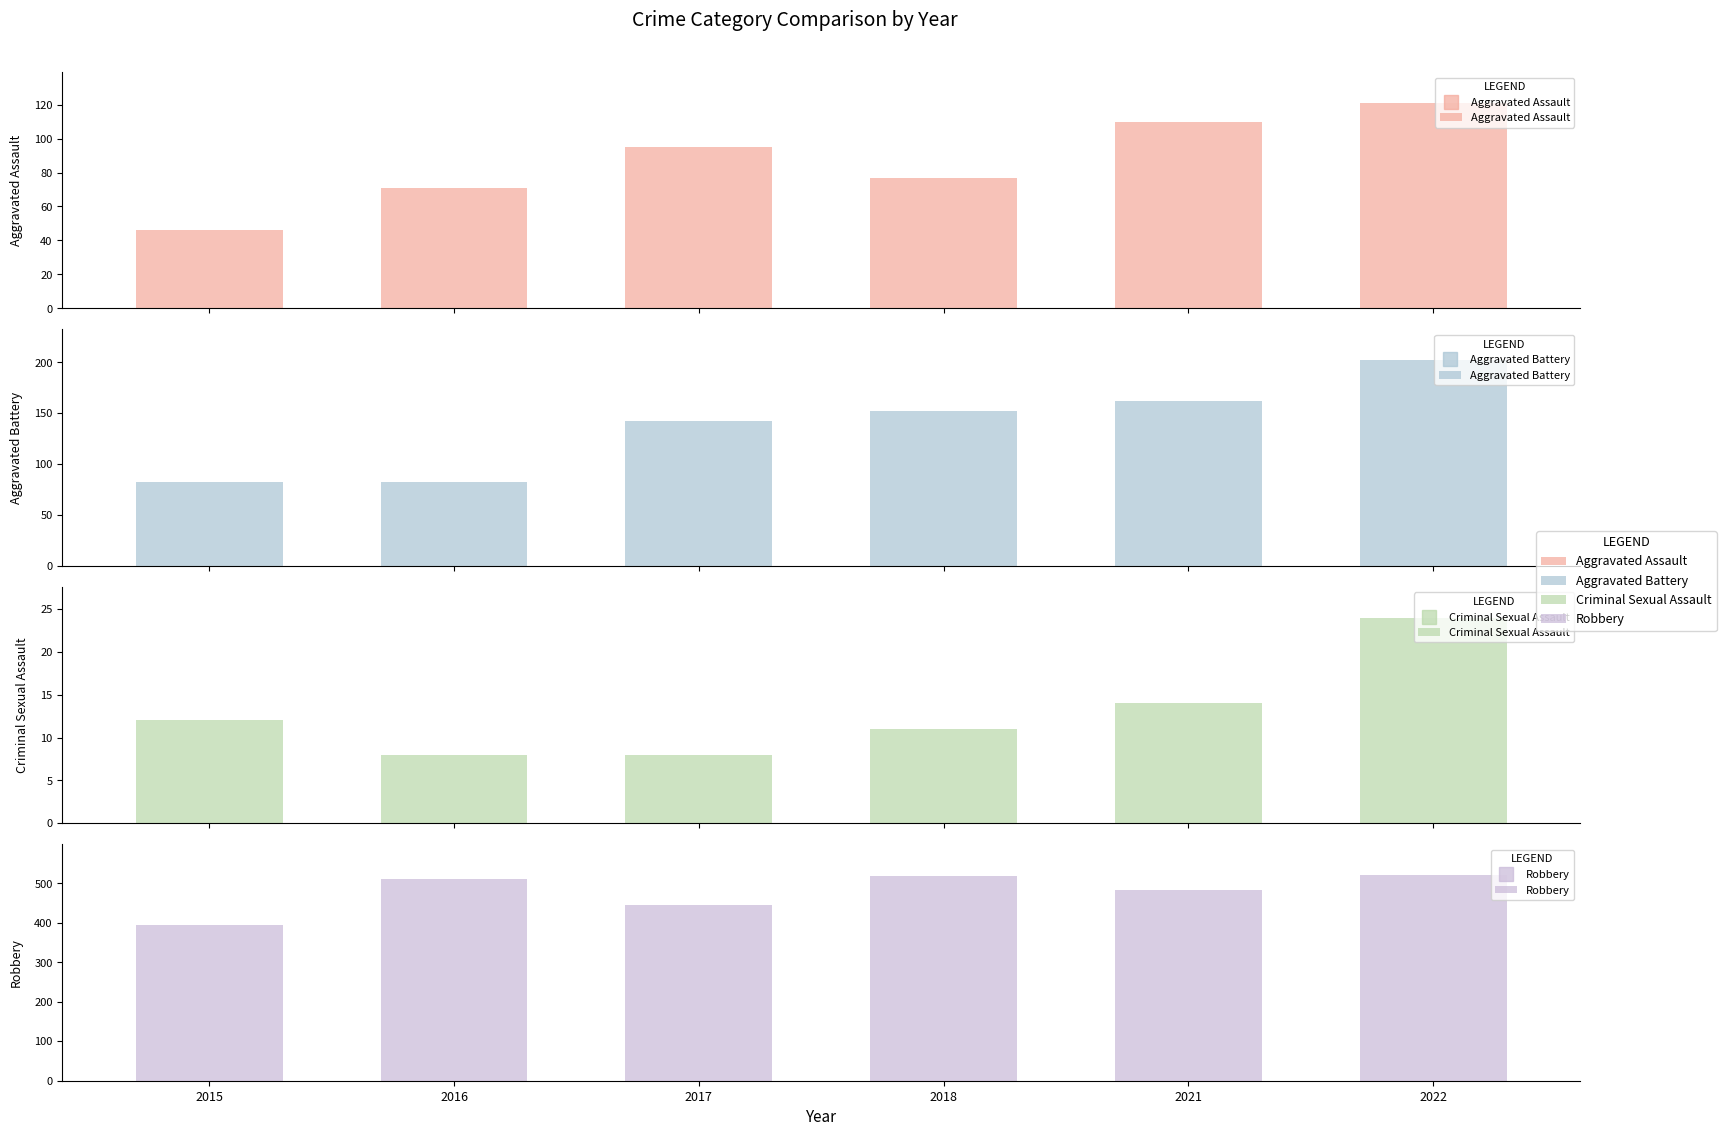

What is the value of the Aggravated Assault bar at the 5th from the left?

110